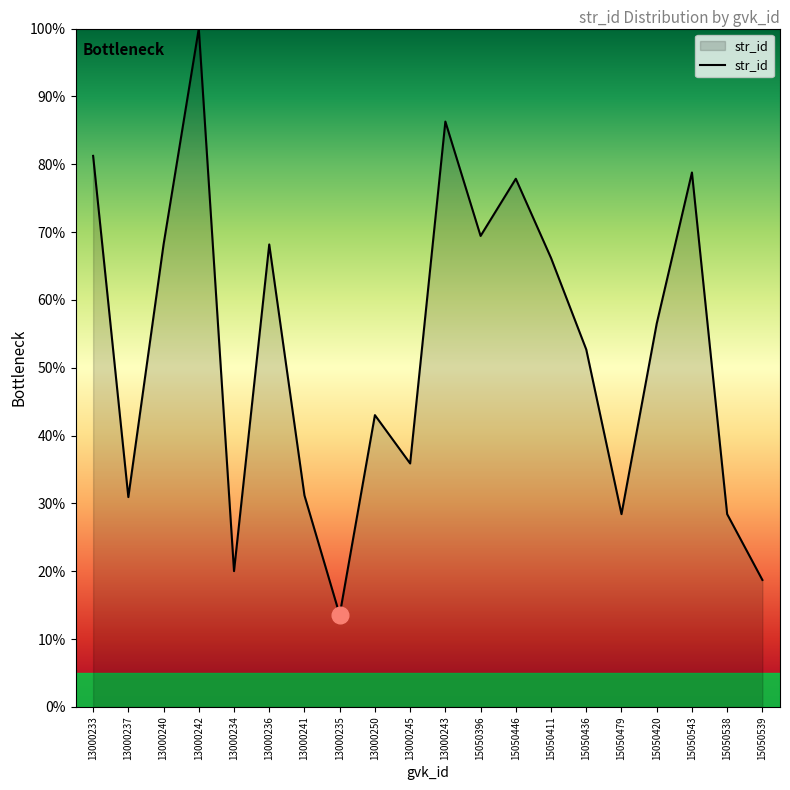

What is the difference between the maximum and minimum values?

86.4